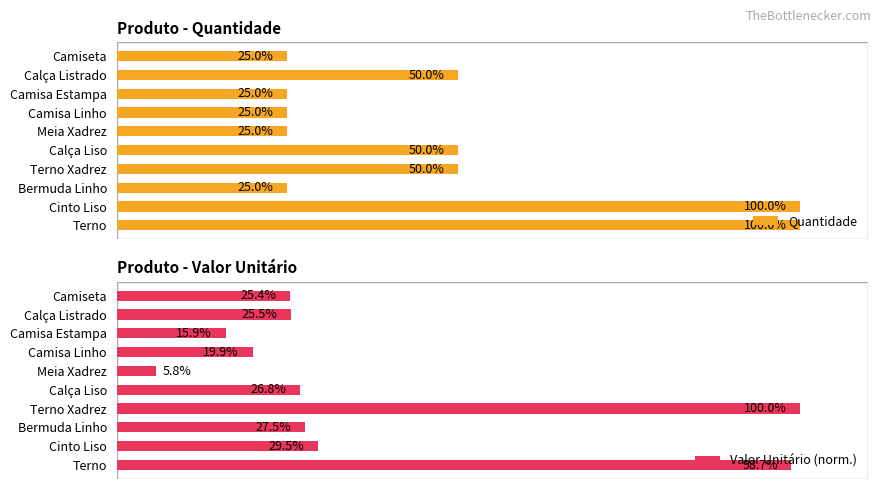

Where is Valor Unitário (norm.) nearest to the value 52?

Cinto Liso